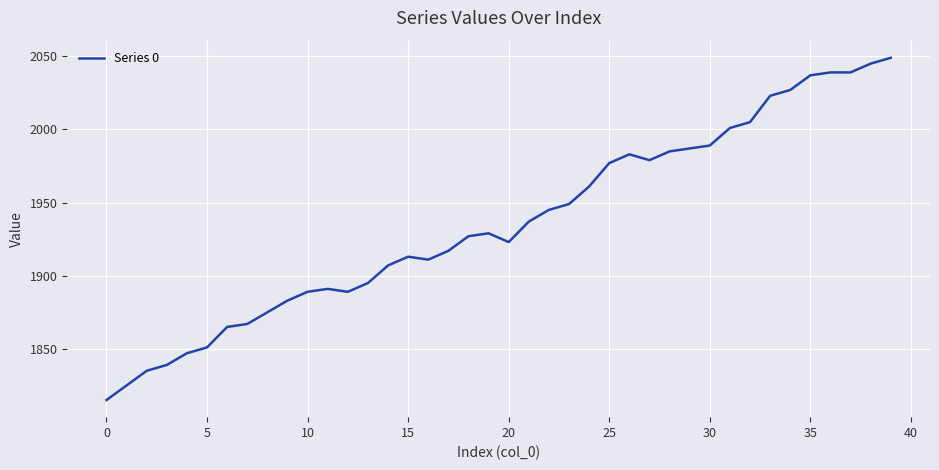

Reading right to left, extract all data points from this chart.

2049	2045	2039	2039	2037	2027	2023	2005	2001	1989	1987	1985	1979	1983	1977	1961	1949	1945	1937	1923	1929	1927	1917	1911	1913	1907	1895	1889	1891	1889	1883	1875	1867	1865	1851	1847	1839	1835	1825	1815